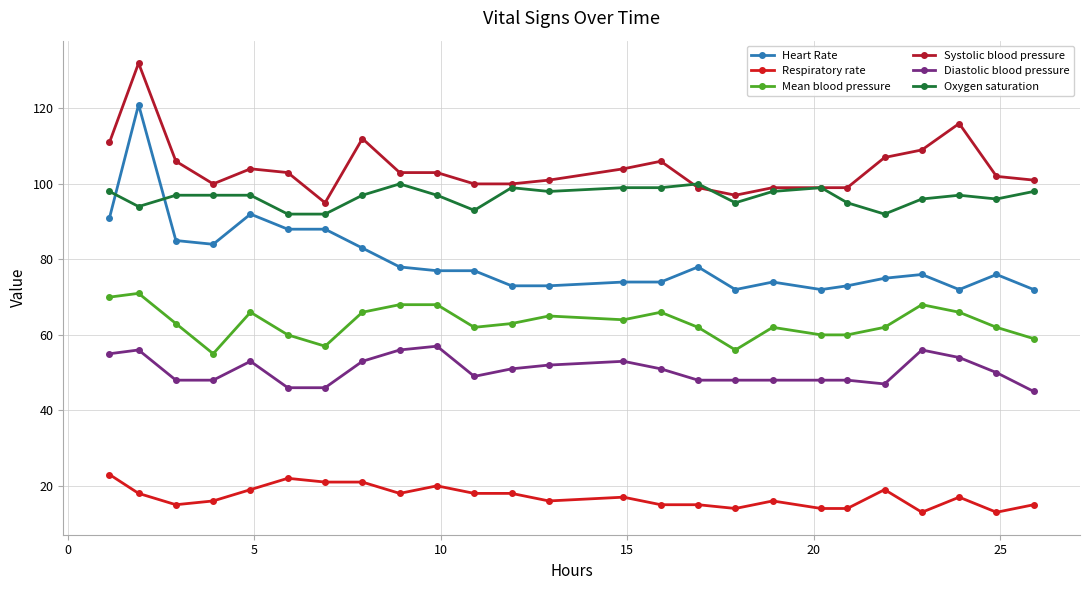

Which series has the widest spread of values?

Heart Rate